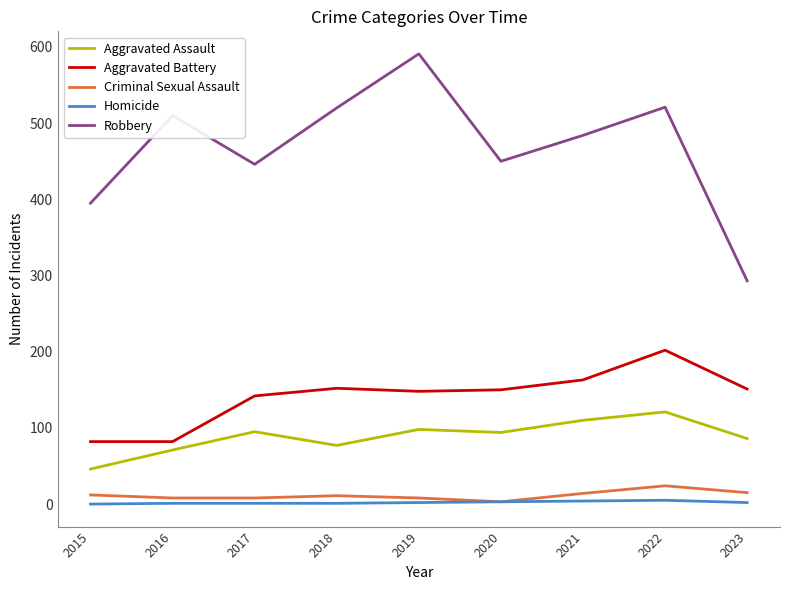

What is the difference between the Aggravated Assault values at 2015 and 2016?

25